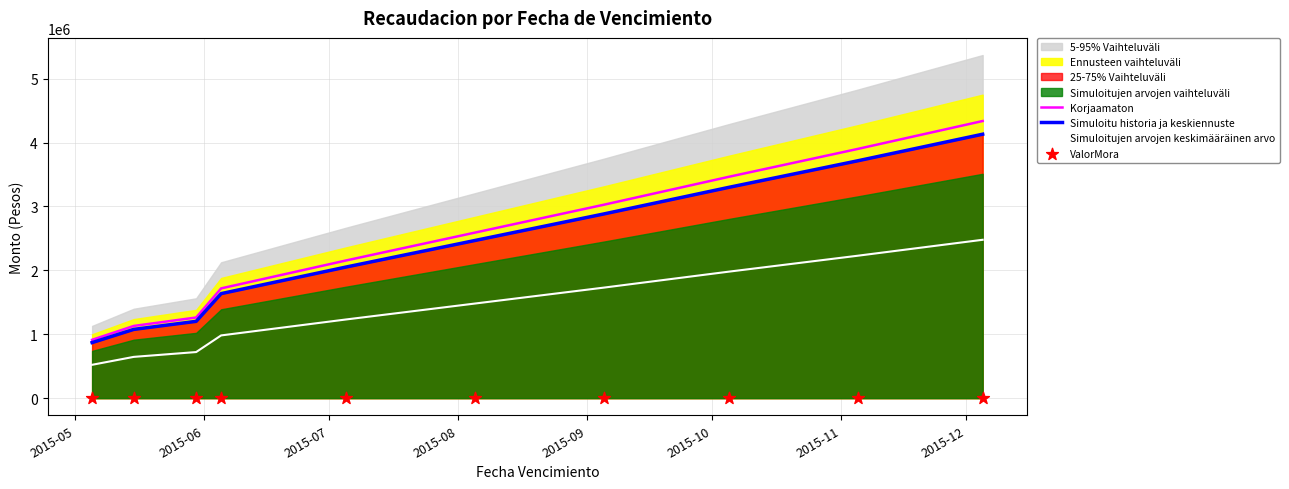

Which series reaches the minimum Y coordinate?

ValorMora